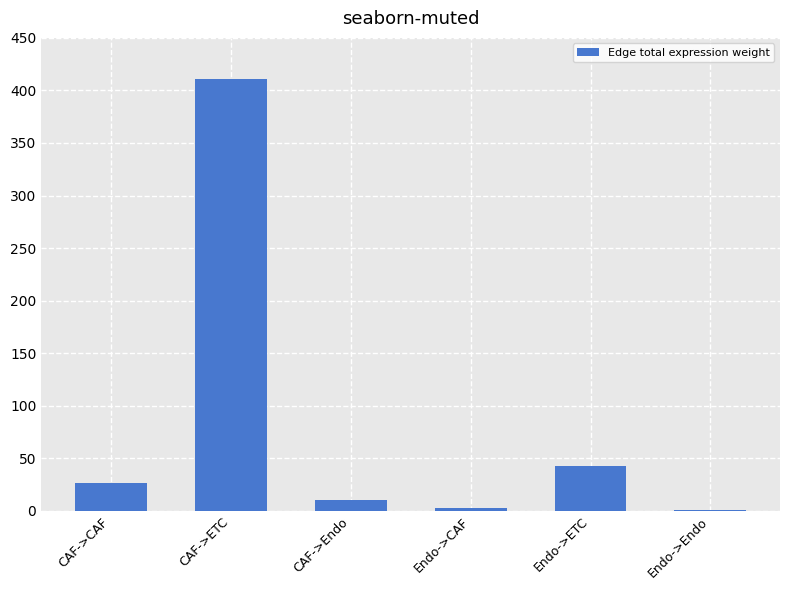

What is the ratio of the value at CAF->ETC to the value at CAF->CAF?

15.7